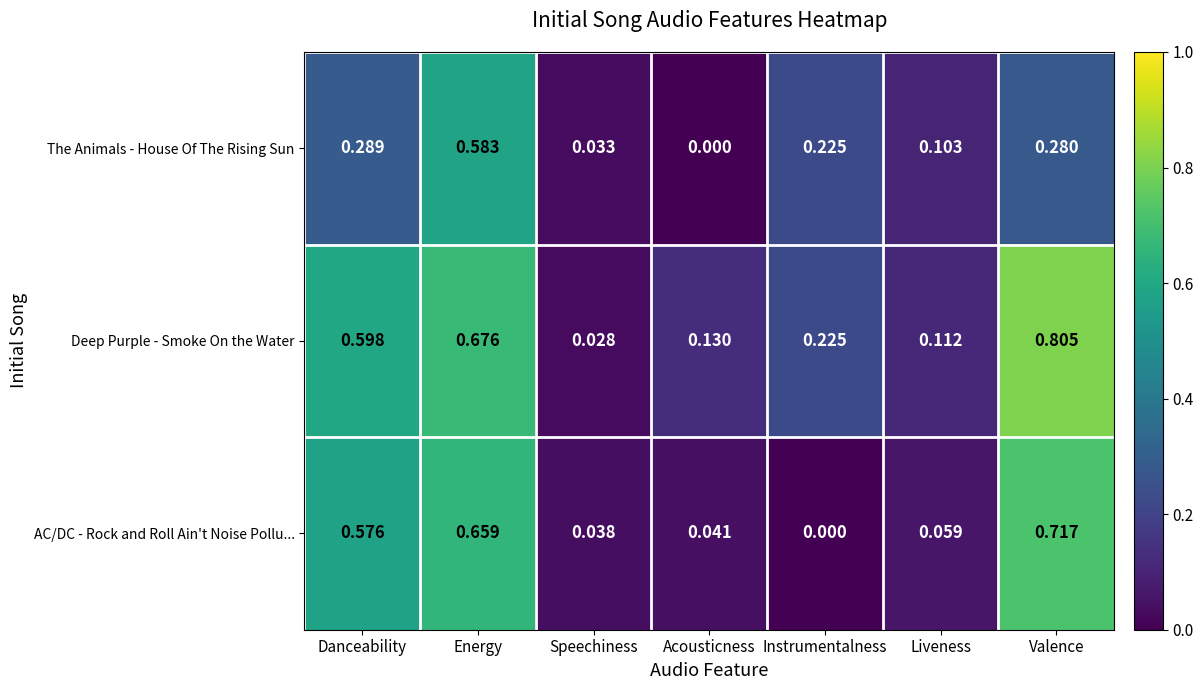

Which category has the lowest value in the Deep Purple - Smoke On the Water series?

Speechiness